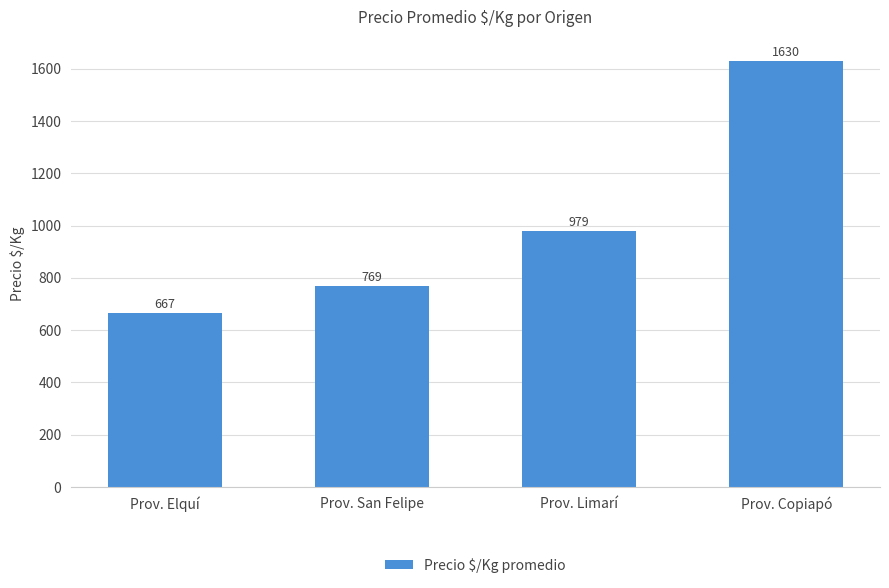

How many categories are shown in the chart?

4